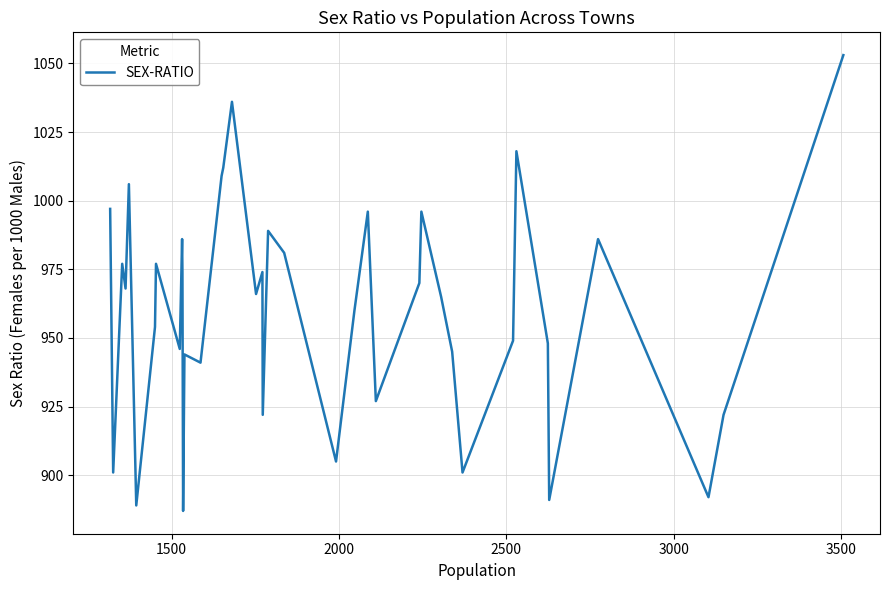

What is the greatest value displayed?

1053